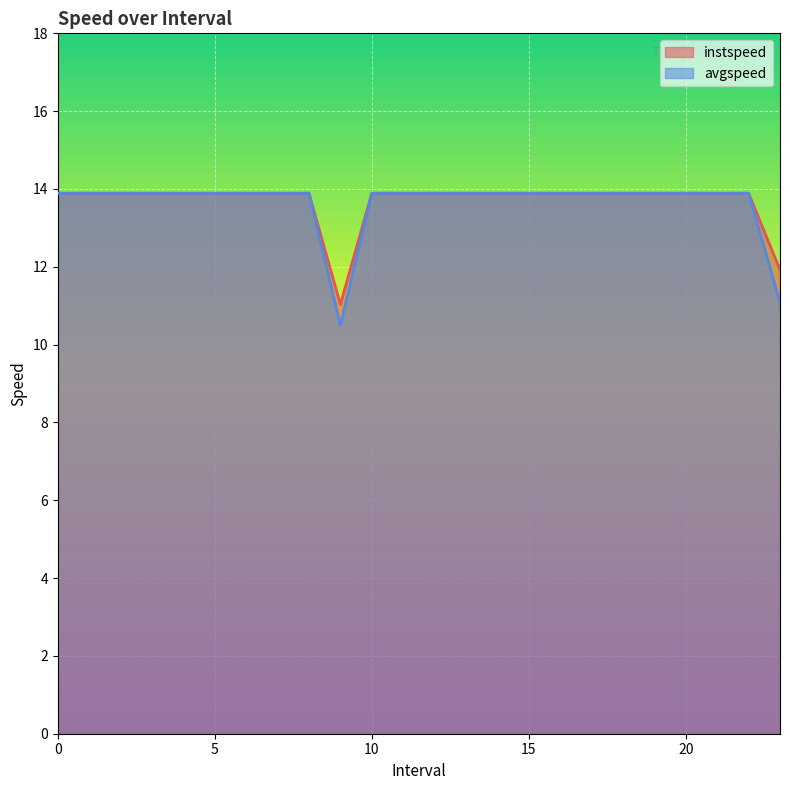

At 0, list the series in order from largest to smallest.

instspeed, avgspeed